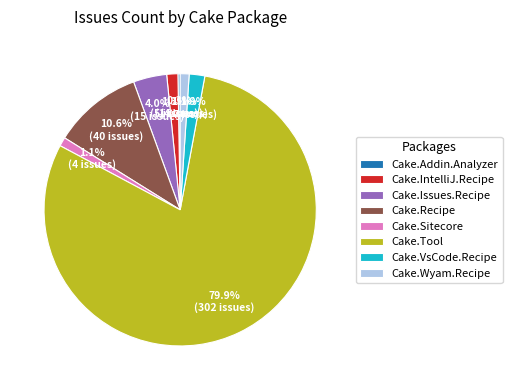

How much of the chart is everything except Cake.VsCode.Recipe?

98.1%